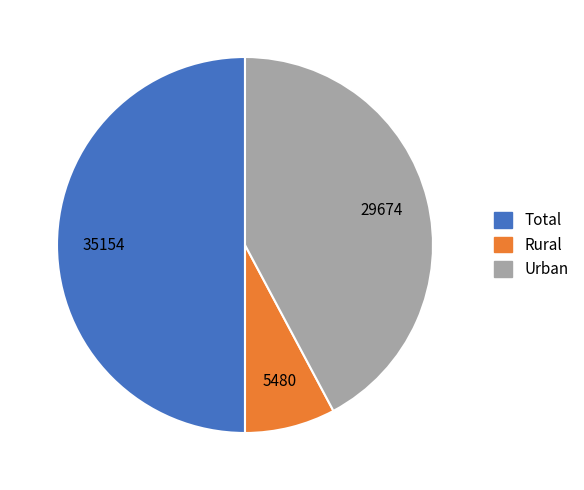

Which slice is the largest?

Total